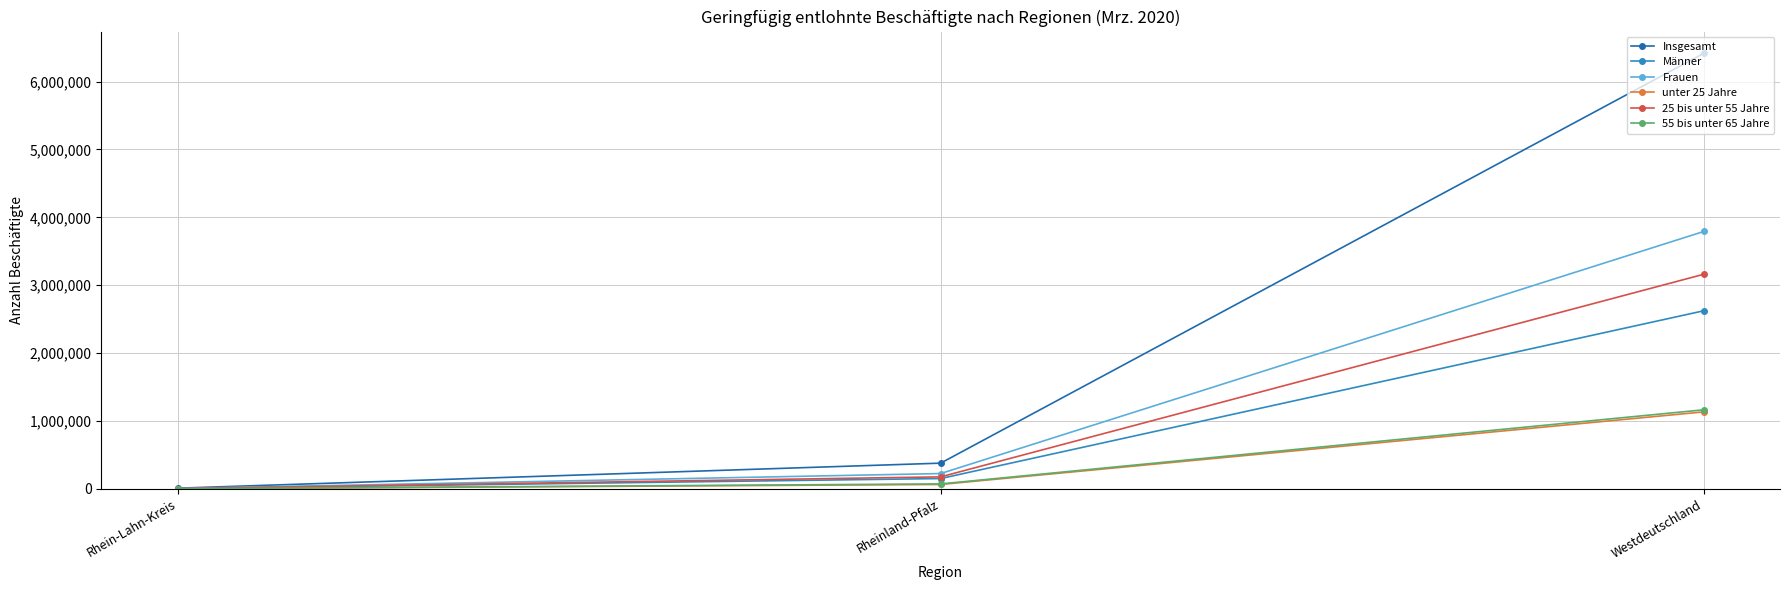

How many data points in 55 bis unter 65 Jahre are less than 74460?

1